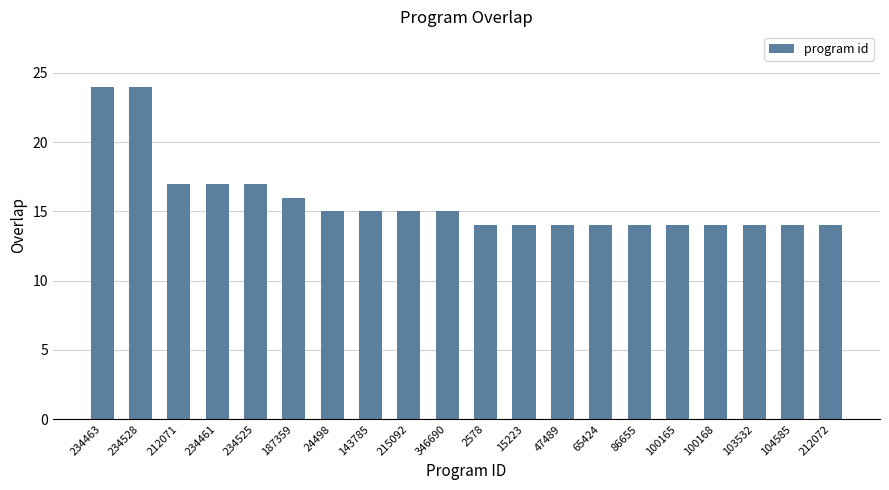

What position from the right is 234463?

20